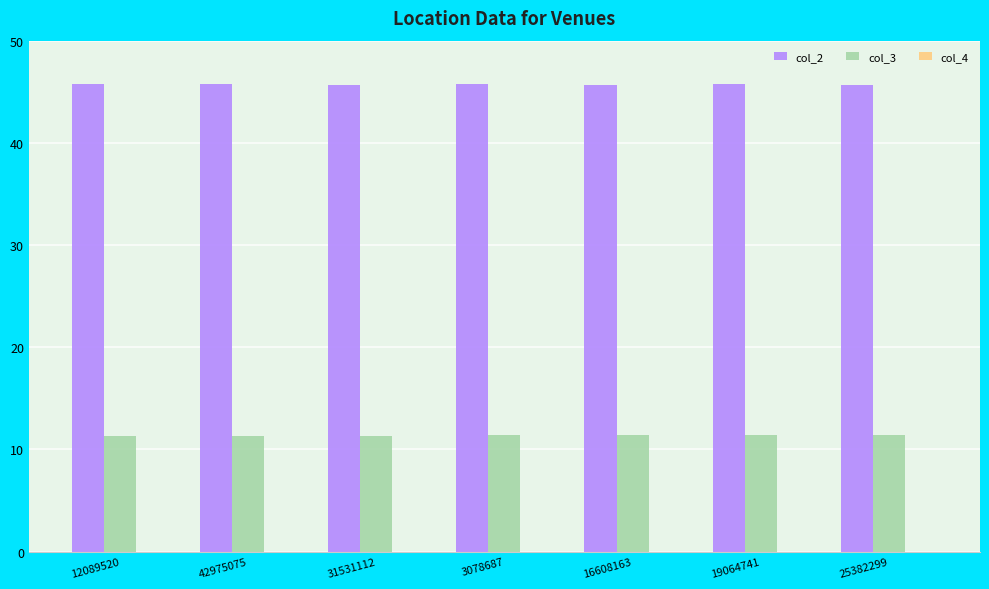

The value of col_2 at 12089520 is 61.2. True or false?

False